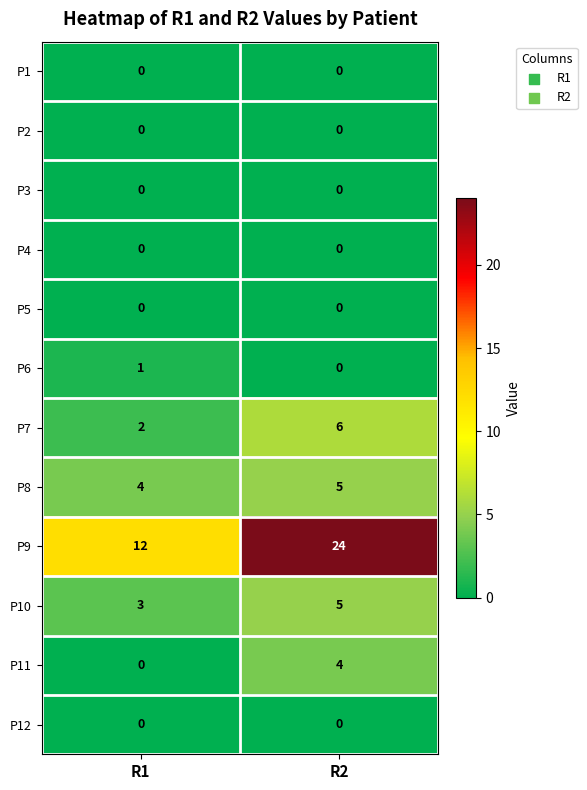

How many distinct data groups are displayed?

12